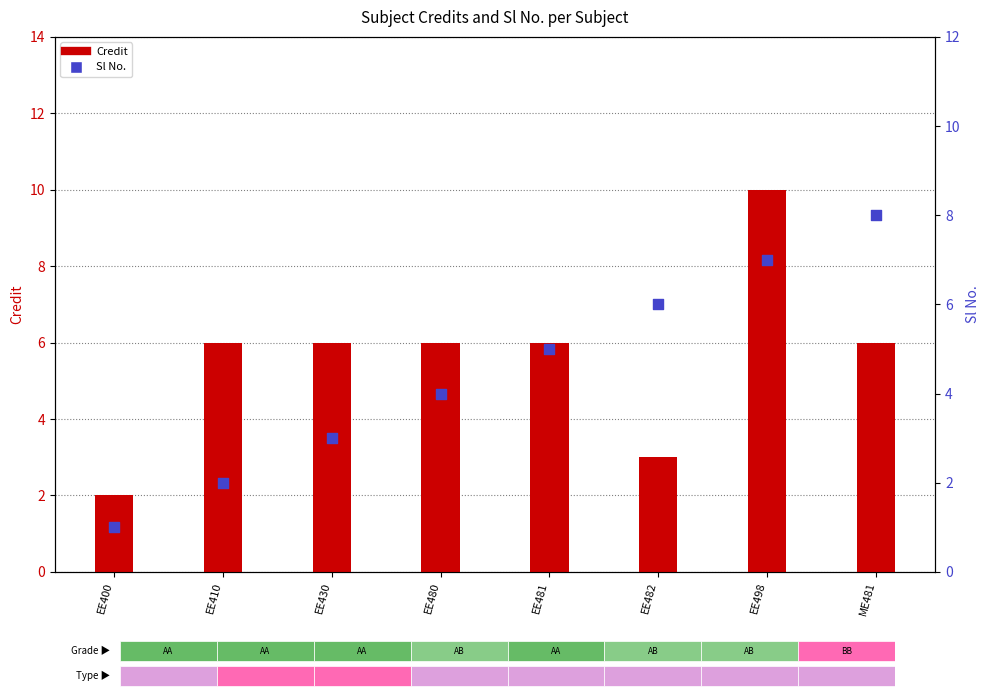

Which series reaches the maximum Y coordinate?

Credit